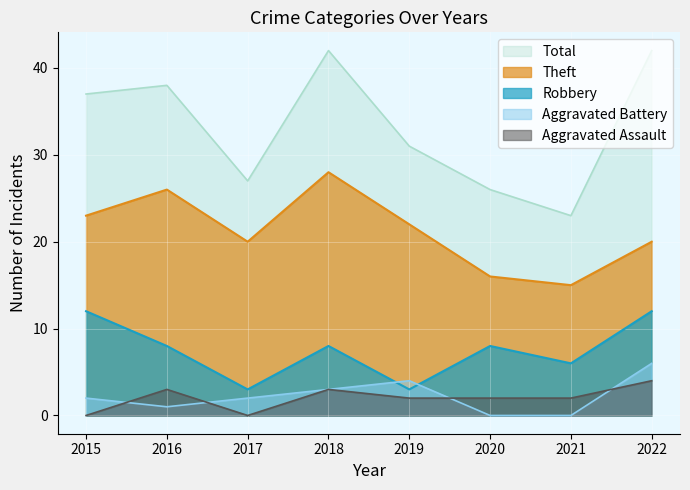

What is the highest value of the Theft series?

28